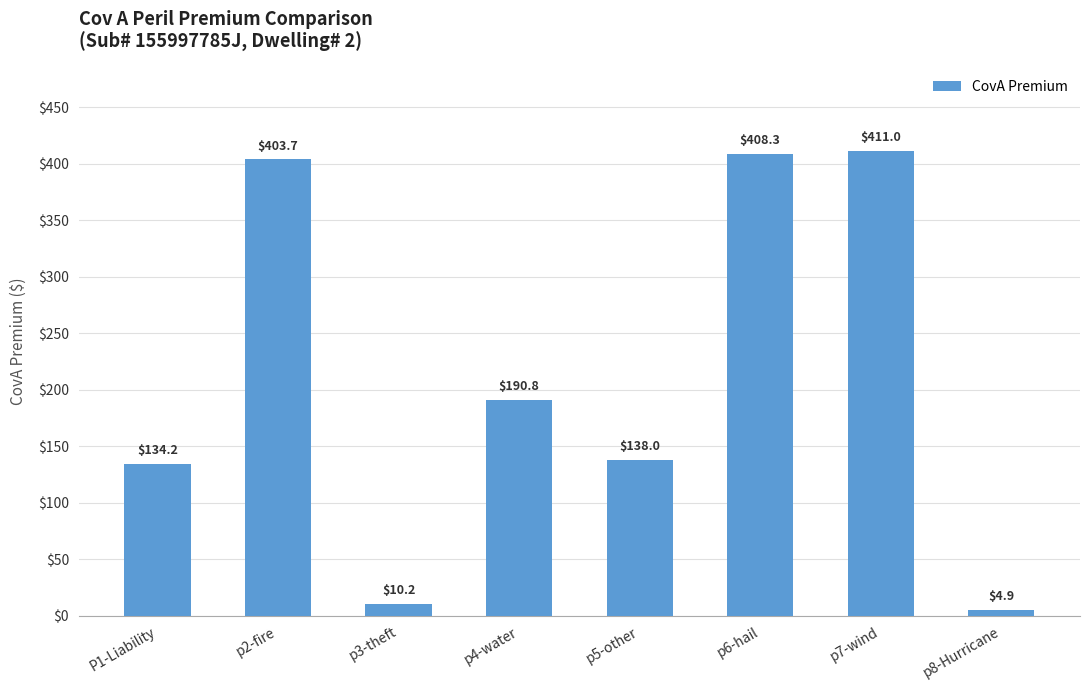

Reading right to left, list all the values displayed in this chart.

p8-Hurricane=4.9	p7-wind=411.0	p6-hail=408.3	p5-other=138.0	p4-water=190.8	p3-theft=10.2	p2-fire=403.7	P1-Liability=134.2